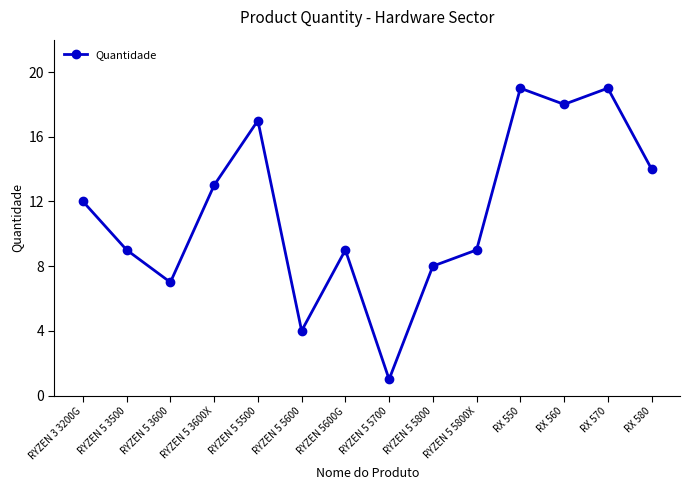

The value at RYZEN 5 5600 is 6. True or false?

False